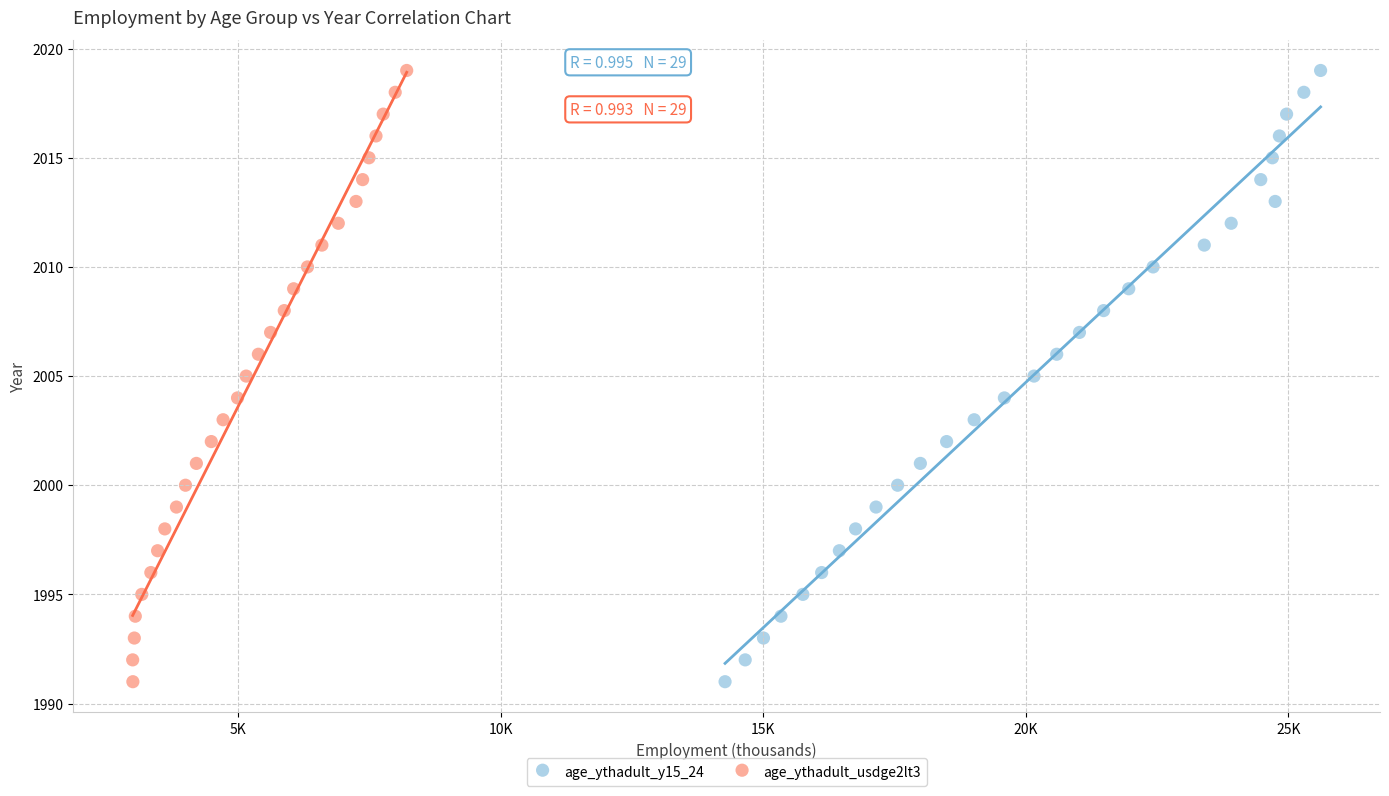

What are all the series names shown in the legend?

age_ythadult_y15_24, age_ythadult_usdge2lt3